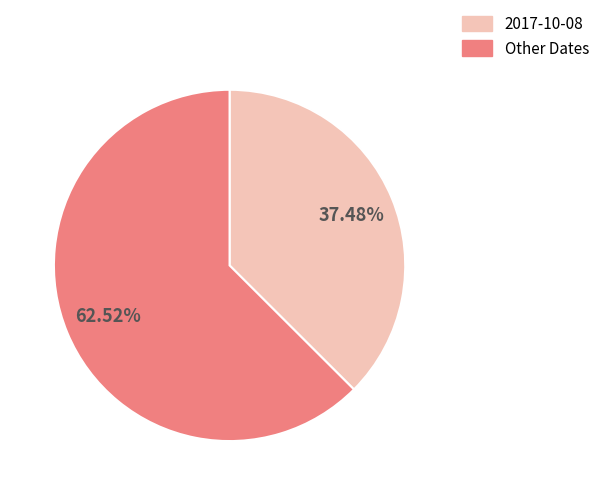

Is there a majority slice in this chart?

Yes